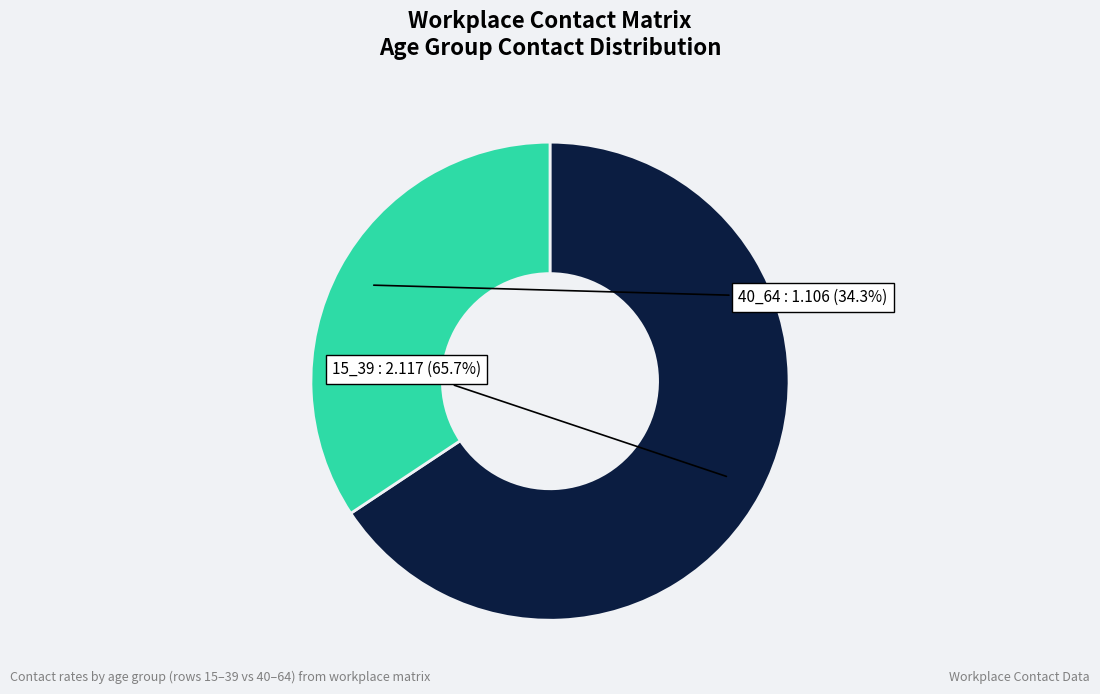

Is there a majority slice in this chart?

Yes